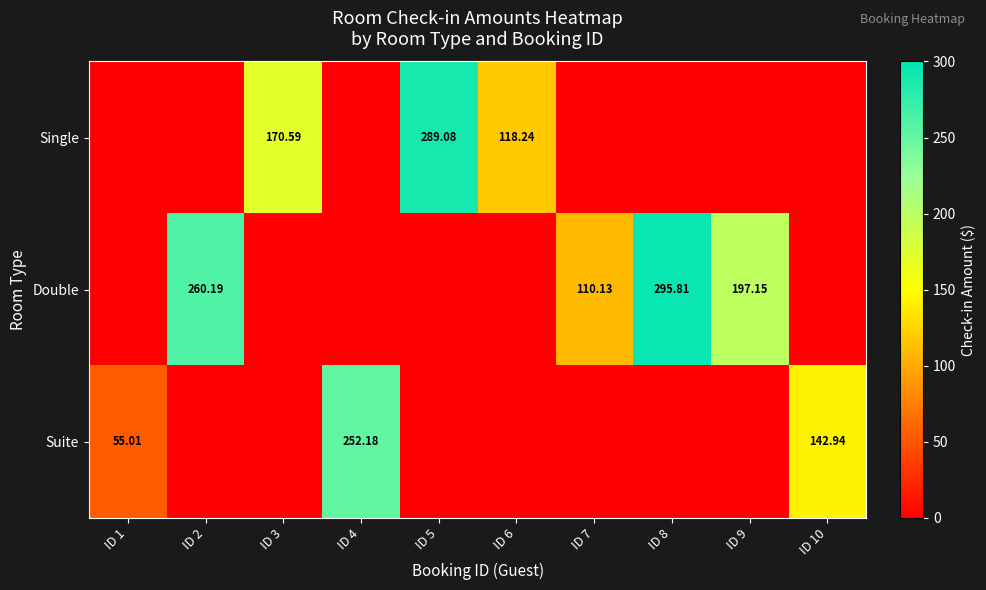

What is the sum of the Double values at ID 9 and ID 1?

197.2